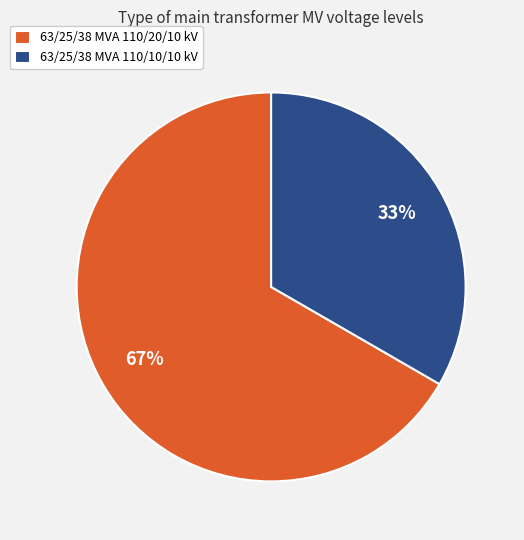

Is it true that 63/25/38 MVA 110/10/10 kV is 33% of the pie?

True